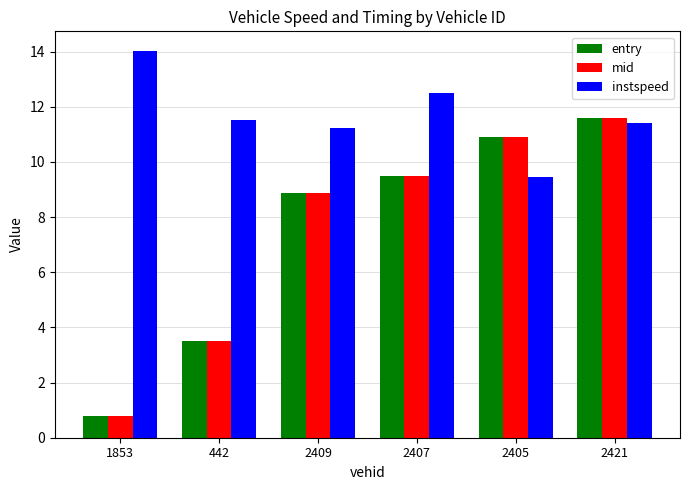

What value does the instspeed series have at 2407?

12.5